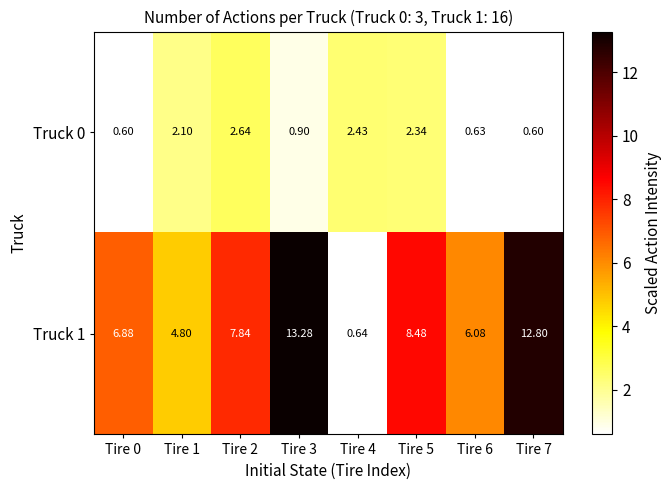

What is the maximum value shown in the chart?

13.3